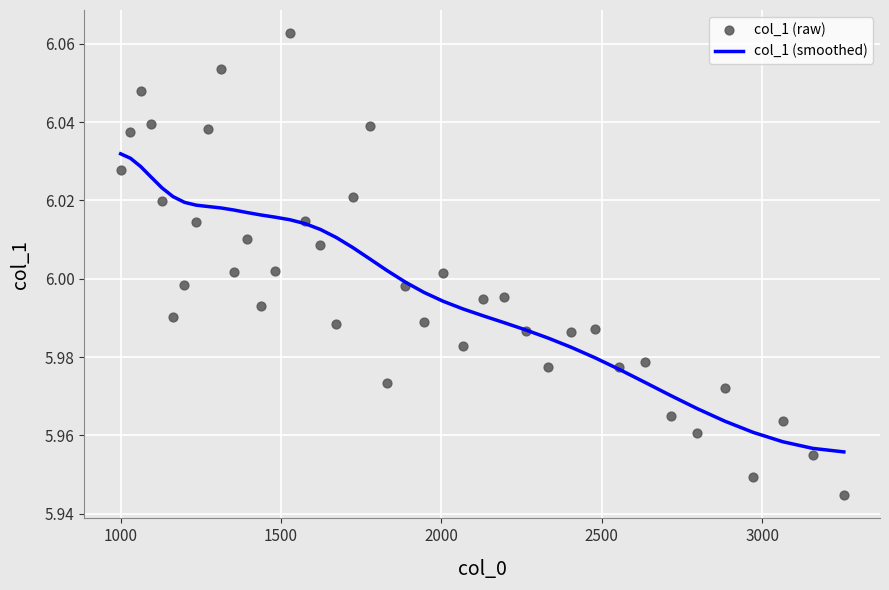

What are all the series names shown in the legend?

col_1 (smoothed), col_1 (raw)